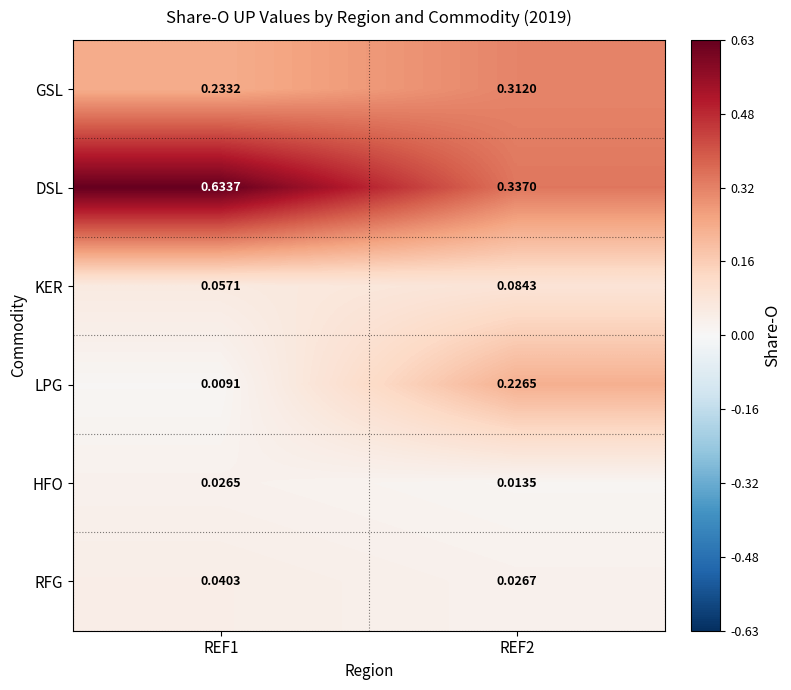

Is the value of GSL at REF1 greater than the value of KER at REF1?

Yes